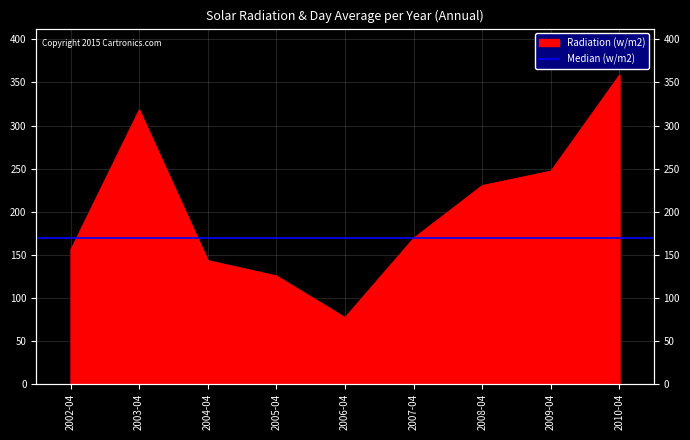

What is the minimum value shown in the chart?

77.2